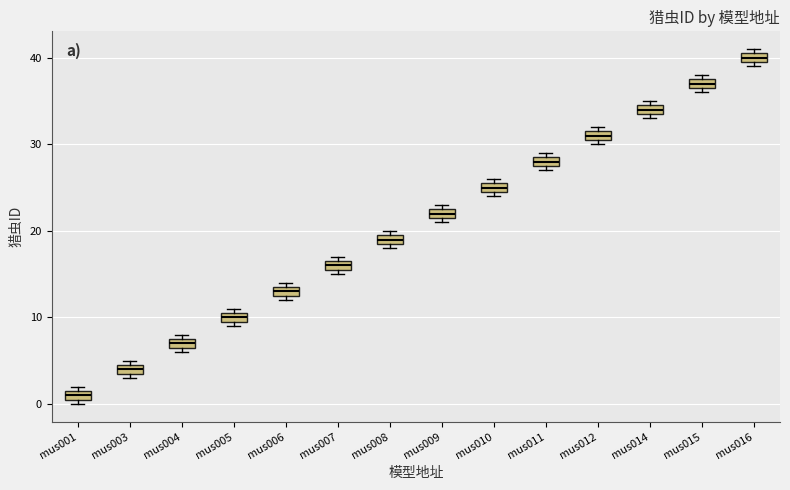

Where is the upper edge of the box for mus003 on the y-axis? The values are not printed on the chart, so give them approximately, as read against the axis.

5